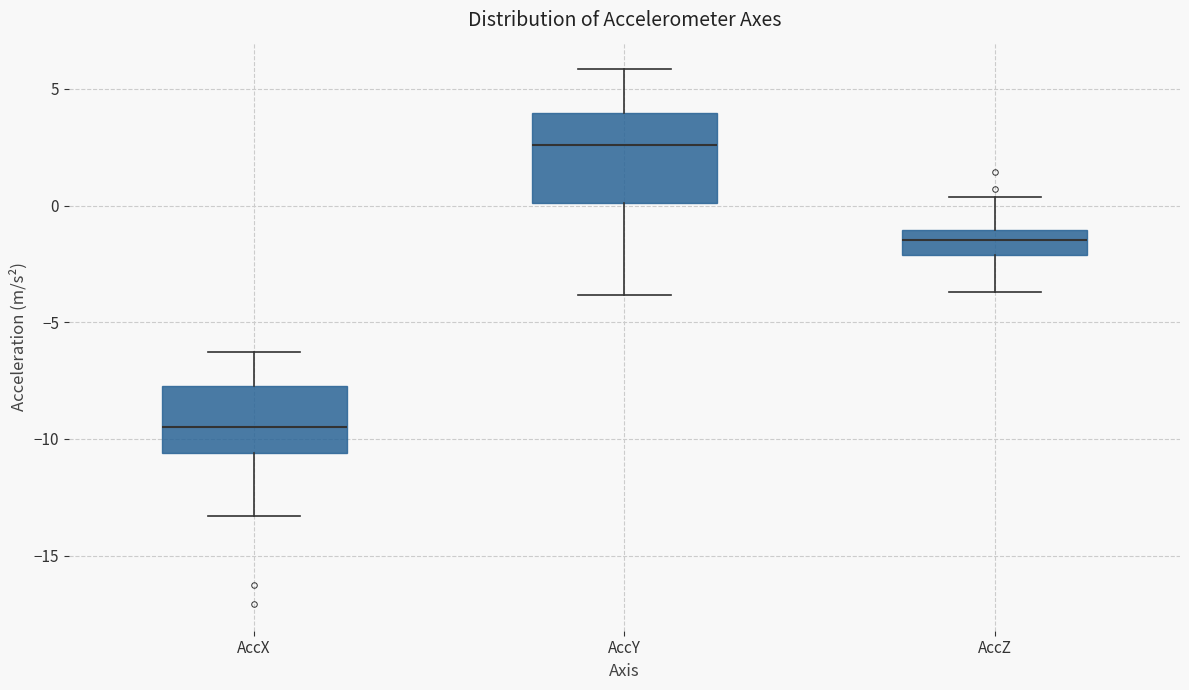

Comparing the boxes themselves (not the whiskers), which one is the tallest?

AccY